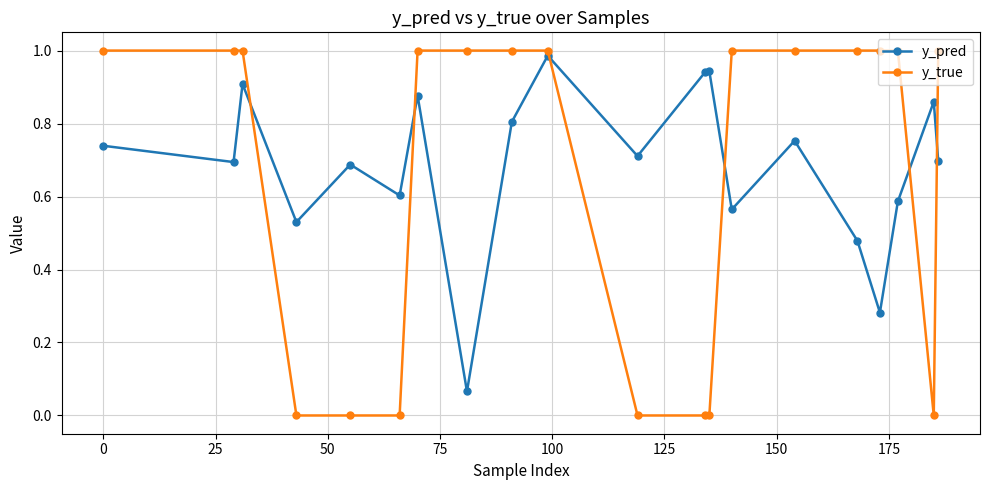

How many times do y_true and y_pred cross each other?

6